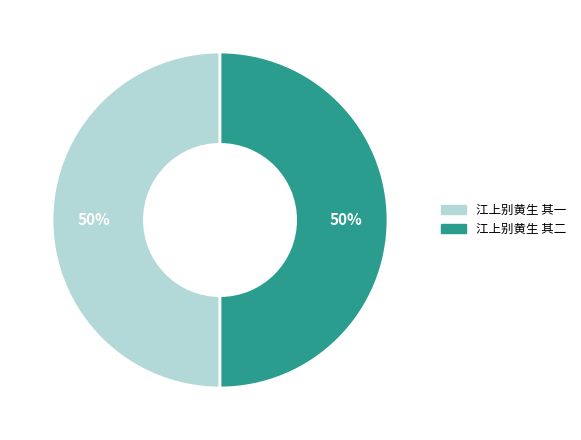

Do 江上别黄生 其二 and 江上别黄生 其一 together represent more than half of the pie?

Yes